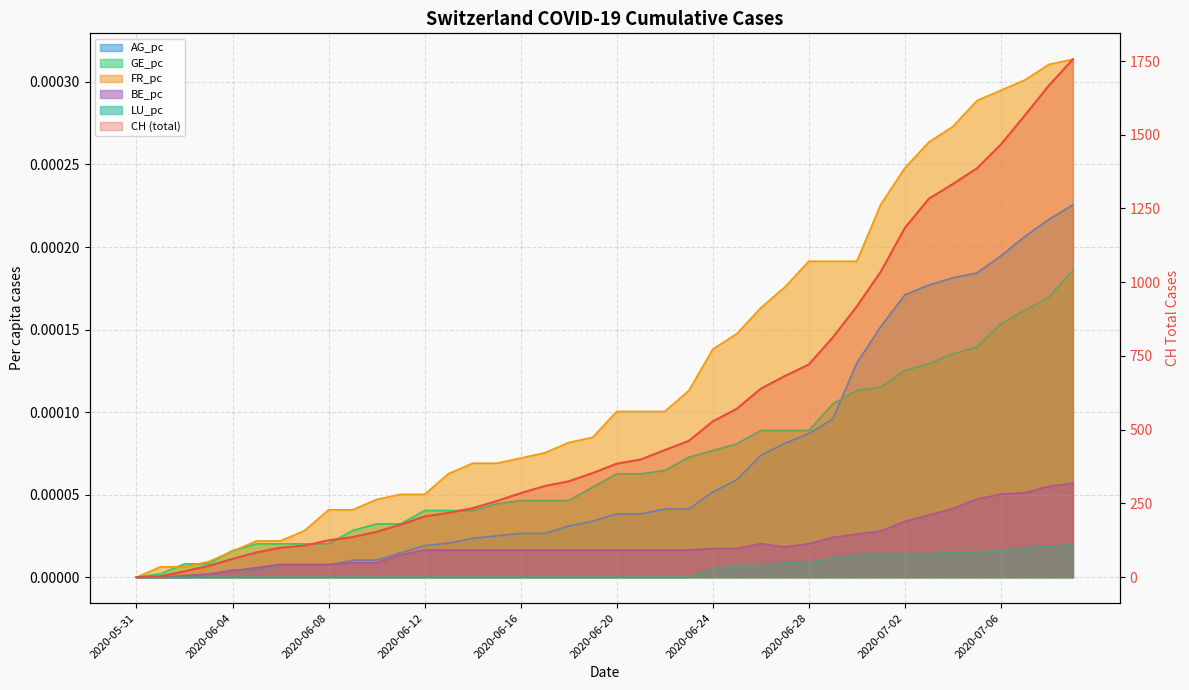

Which has a higher value, 2020-07-09 or 2020-07-03?

2020-07-09